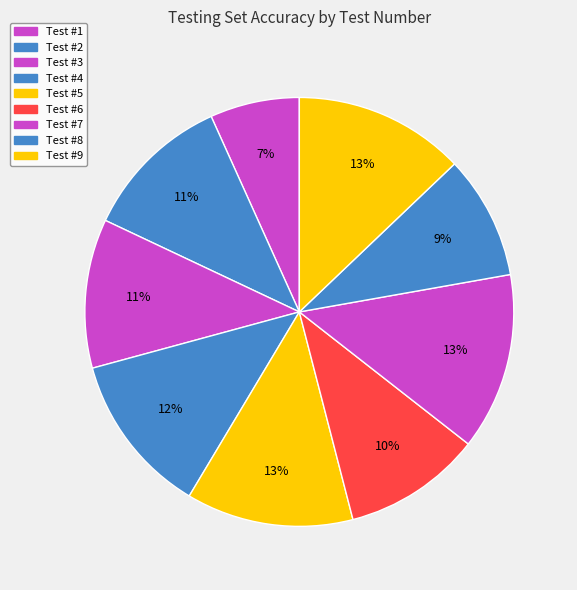

Count the number of slices in the pie.

9